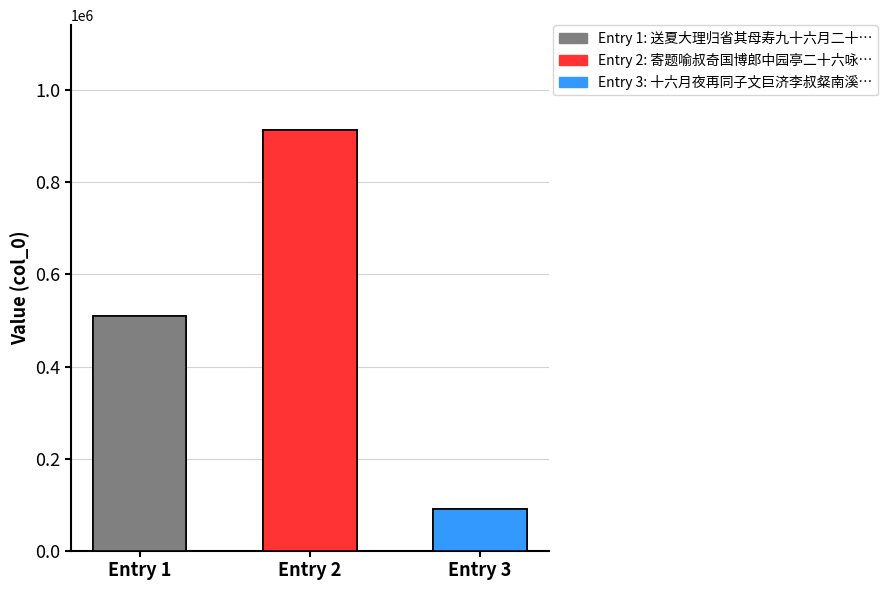

Reading left to right, list all the values displayed in this chart.

509381	913416	90690